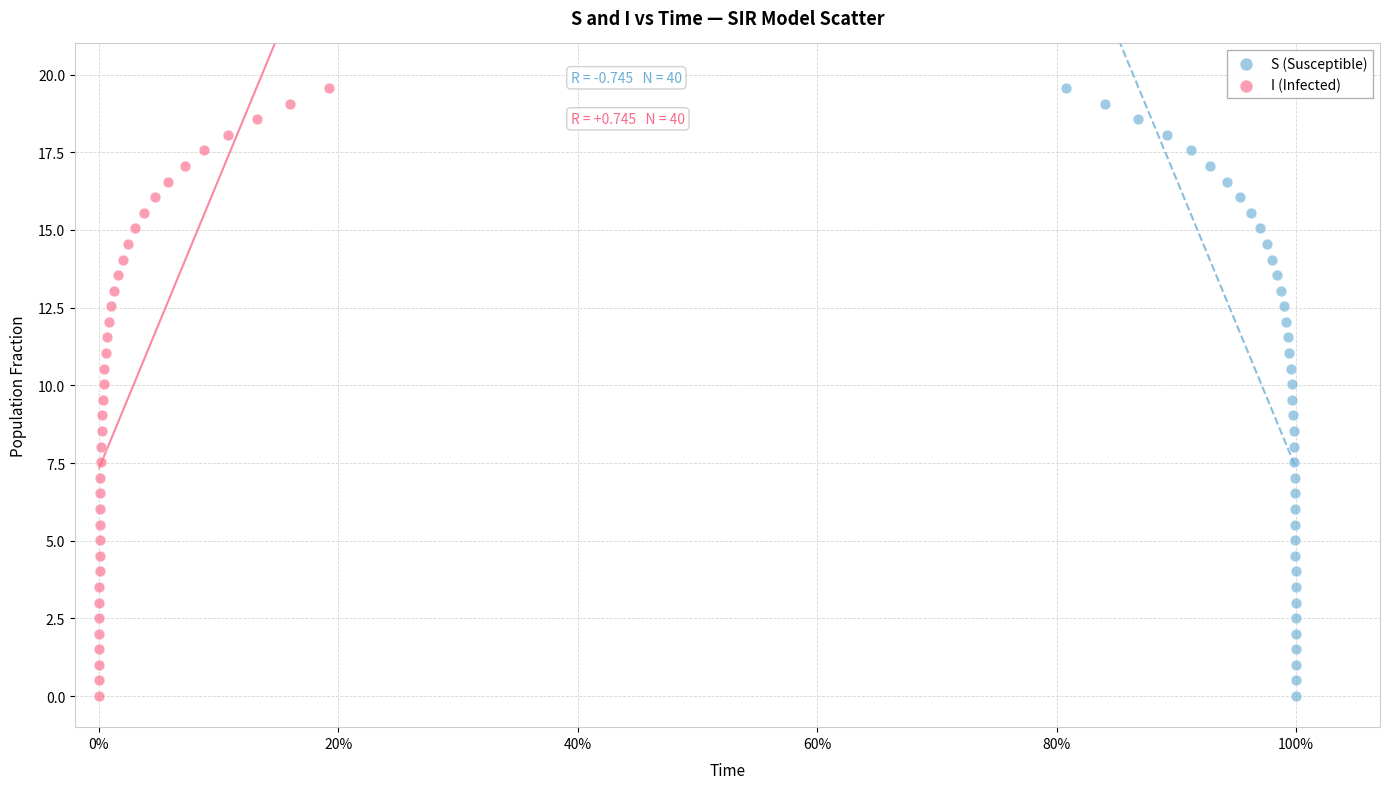

What are all the series names shown in the legend?

S (Susceptible), I (Infected)